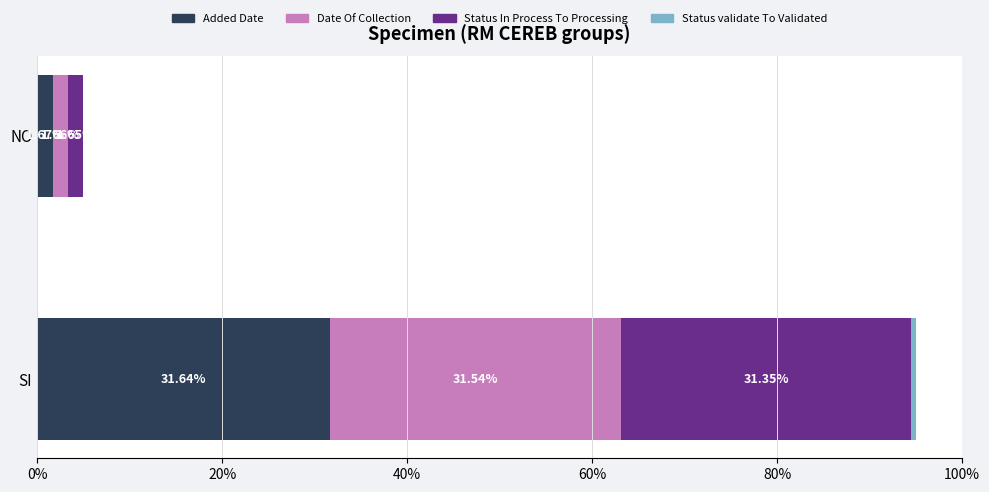

Which category has the highest value in the Added Date series?

SI